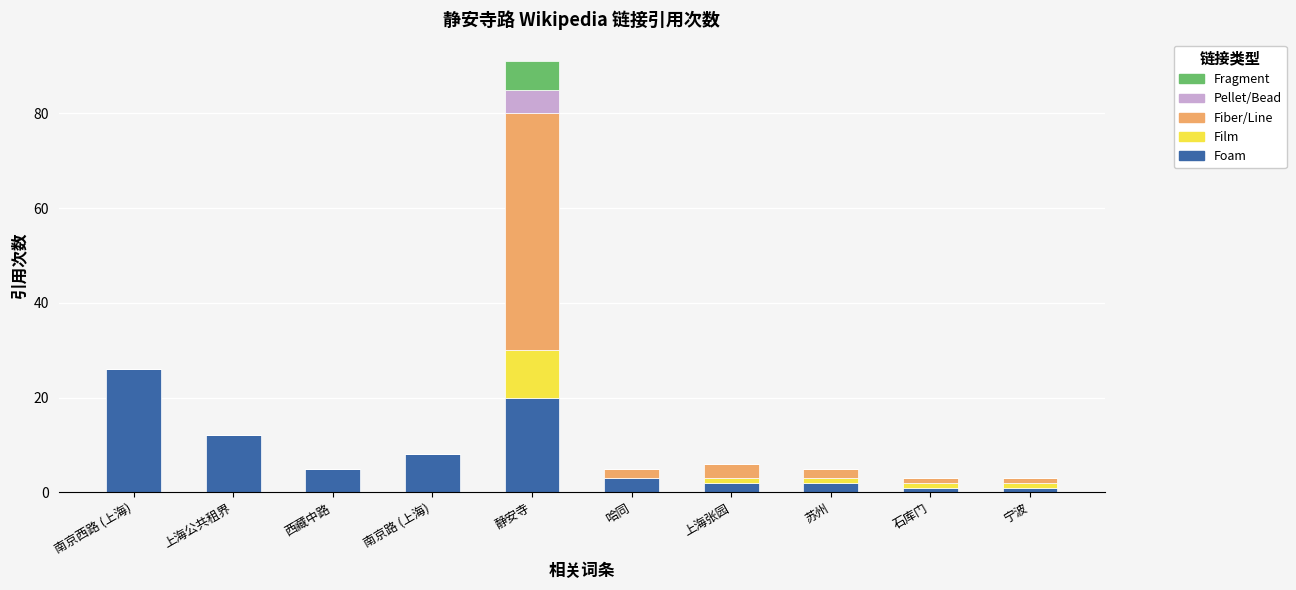

What is the total value across all series at 静安寺?

91